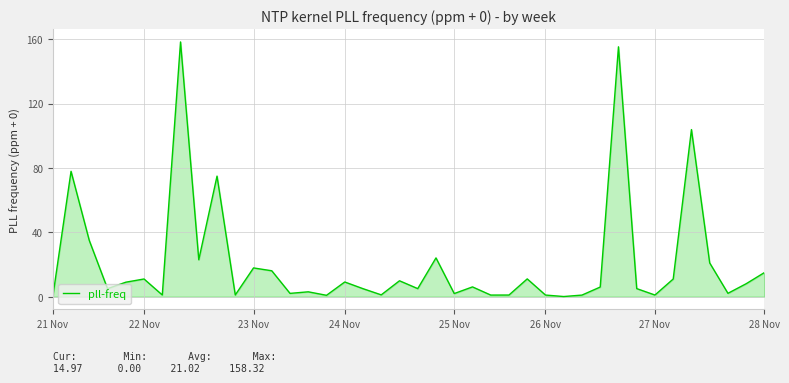

What is the greatest value displayed?

158.3